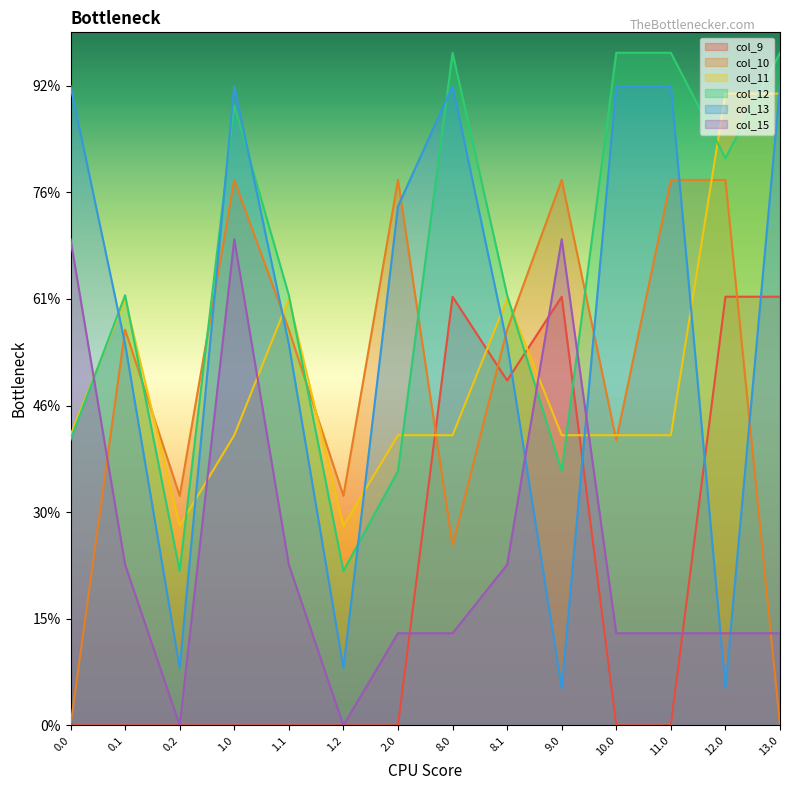

Reading right to left, transcribe all the data shown in this chart.

col_9: 13.0=804.0	12.0=804.0	11.0=0.0	10.0=0.0	9.0=804.0	8.1=646.9	8.0=804.0	2.0=0.0	1.2=0.0	1.1=0.0	1.0=0.0	0.2=0.0	0.1=0.0	0.0=0.0
col_10: 13.0=0.0	12.0=1023.2	11.0=1023.2	10.0=535.0	9.0=1023.2	8.1=742.1	8.0=337.4	2.0=1023.2	1.2=430.5	1.1=742.1	1.0=1023.2	0.2=430.5	0.1=742.1	0.0=0.0
col_11: 13.0=1185.2	12.0=1185.2	11.0=544.3	10.0=544.3	9.0=544.3	8.1=800.2	8.0=544.3	2.0=544.3	1.2=374.4	1.1=800.2	1.0=544.3	0.2=374.4	0.1=800.2	0.0=544.3
col_12: 13.0=1261.6	12.0=1064.0	11.0=1261.6	10.0=1261.6	9.0=477.2	8.1=806.9	8.0=1261.6	2.0=477.2	1.2=289.5	1.1=806.9	1.0=1162.7	0.2=289.5	0.1=806.9	0.0=535.8
col_13: 13.0=1199.2	12.0=70.2	11.0=1199.2	10.0=1199.2	9.0=70.2	8.1=715.3	8.0=1199.2	2.0=973.6	1.2=107.8	1.1=715.3	1.0=1199.2	0.2=107.8	0.1=715.3	0.0=1199.2
col_15: 13.0=172.8	12.0=172.8	11.0=172.8	10.0=172.8	9.0=911.8	8.1=301.4	8.0=172.8	2.0=172.8	1.2=0.0	1.1=301.4	1.0=911.8	0.2=0.0	0.1=301.4	0.0=911.8